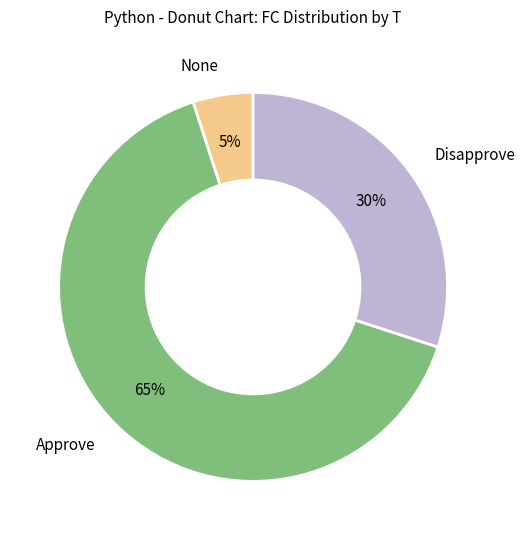

Does any single category account for the majority?

Yes